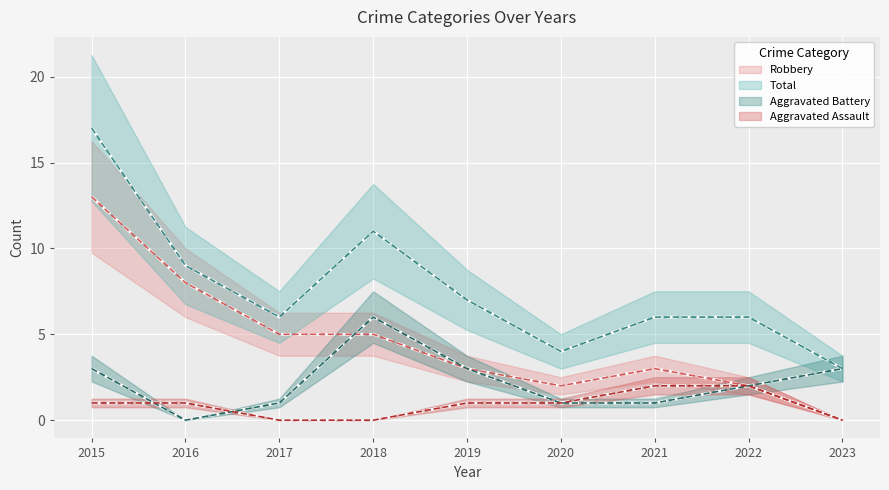

Which series has the largest range (max minus min)?

Total